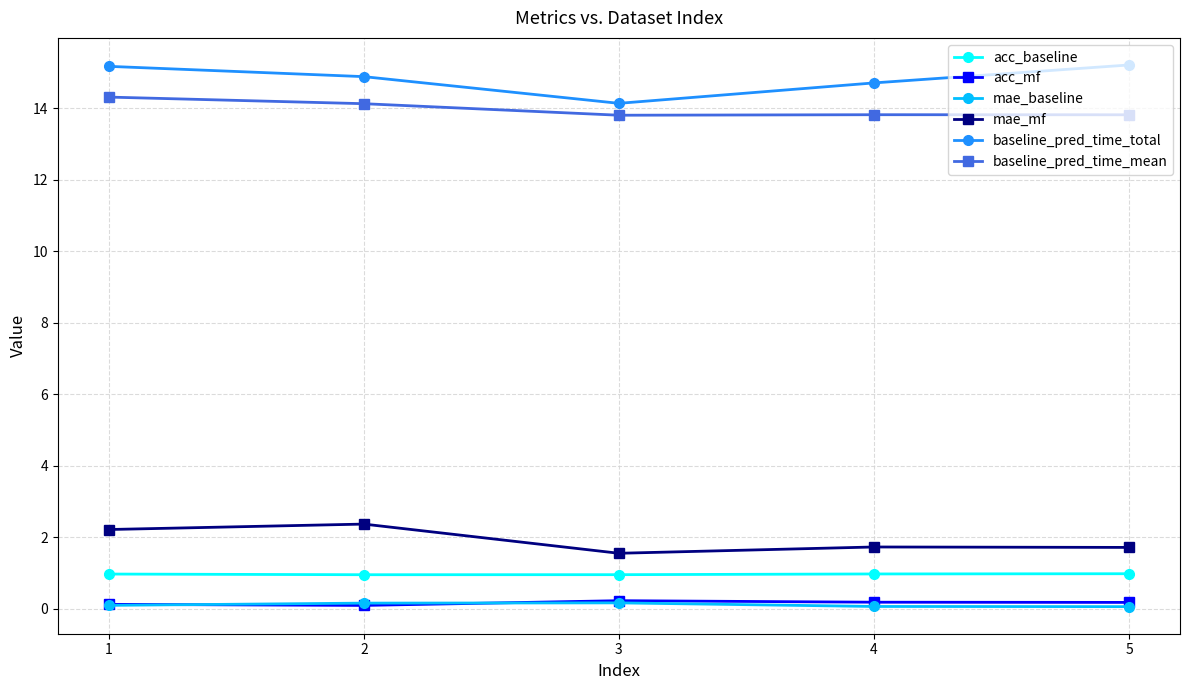

Where is the first local minimum for mae_mf?

3